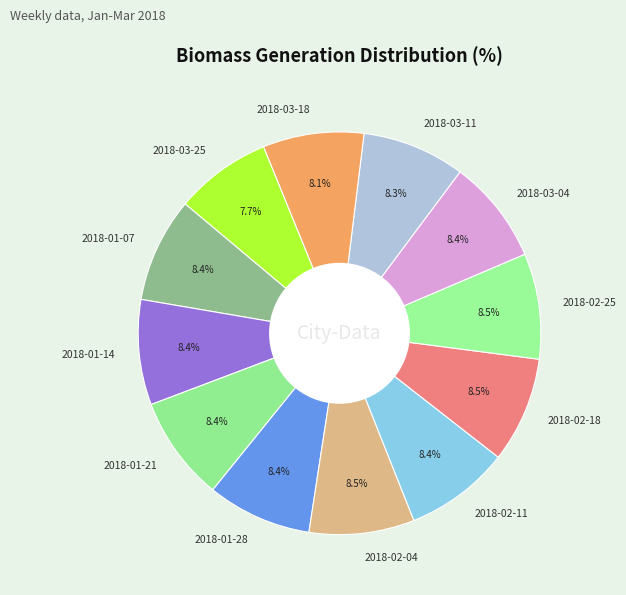

To the nearest percent, what portion does 2018-01-07 represent?

8%